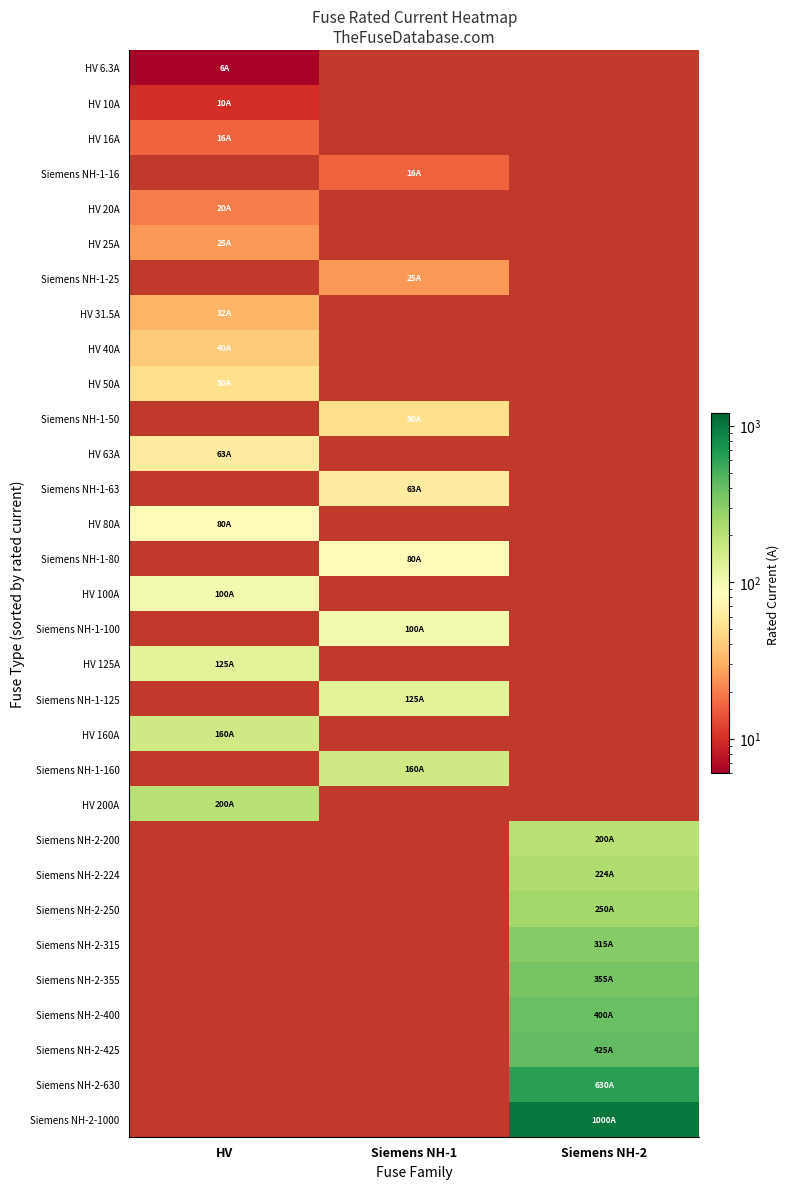

Reading left to right, what are all the values shown in this chart?

HV 6.3A: HV=6.3	Siemens NH-1=0.0	Siemens NH-2=0.0
HV 10A: HV=10.0	Siemens NH-1=0.0	Siemens NH-2=0.0
HV 16A: HV=16.0	Siemens NH-1=0.0	Siemens NH-2=0.0
Siemens NH-1-16: HV=0.0	Siemens NH-1=16.0	Siemens NH-2=0.0
HV 20A: HV=20.0	Siemens NH-1=0.0	Siemens NH-2=0.0
HV 25A: HV=25.0	Siemens NH-1=0.0	Siemens NH-2=0.0
Siemens NH-1-25: HV=0.0	Siemens NH-1=25.0	Siemens NH-2=0.0
HV 31.5A: HV=31.5	Siemens NH-1=0.0	Siemens NH-2=0.0
HV 40A: HV=40.0	Siemens NH-1=0.0	Siemens NH-2=0.0
HV 50A: HV=50.0	Siemens NH-1=0.0	Siemens NH-2=0.0
Siemens NH-1-50: HV=0.0	Siemens NH-1=50.0	Siemens NH-2=0.0
HV 63A: HV=63.0	Siemens NH-1=0.0	Siemens NH-2=0.0
Siemens NH-1-63: HV=0.0	Siemens NH-1=63.0	Siemens NH-2=0.0
HV 80A: HV=80.0	Siemens NH-1=0.0	Siemens NH-2=0.0
Siemens NH-1-80: HV=0.0	Siemens NH-1=80.0	Siemens NH-2=0.0
HV 100A: HV=100.0	Siemens NH-1=0.0	Siemens NH-2=0.0
Siemens NH-1-100: HV=0.0	Siemens NH-1=100.0	Siemens NH-2=0.0
HV 125A: HV=125.0	Siemens NH-1=0.0	Siemens NH-2=0.0
Siemens NH-1-125: HV=0.0	Siemens NH-1=125.0	Siemens NH-2=0.0
HV 160A: HV=160.0	Siemens NH-1=0.0	Siemens NH-2=0.0
Siemens NH-1-160: HV=0.0	Siemens NH-1=160.0	Siemens NH-2=0.0
HV 200A: HV=200.0	Siemens NH-1=0.0	Siemens NH-2=0.0
Siemens NH-2-200: HV=0.0	Siemens NH-1=0.0	Siemens NH-2=200.0
Siemens NH-2-224: HV=0.0	Siemens NH-1=0.0	Siemens NH-2=224.0
Siemens NH-2-250: HV=0.0	Siemens NH-1=0.0	Siemens NH-2=250.0
Siemens NH-2-315: HV=0.0	Siemens NH-1=0.0	Siemens NH-2=315.0
Siemens NH-2-355: HV=0.0	Siemens NH-1=0.0	Siemens NH-2=355.0
Siemens NH-2-400: HV=0.0	Siemens NH-1=0.0	Siemens NH-2=400.0
Siemens NH-2-425: HV=0.0	Siemens NH-1=0.0	Siemens NH-2=425.0
Siemens NH-2-630: HV=0.0	Siemens NH-1=0.0	Siemens NH-2=630.0
Siemens NH-2-1000: HV=0.0	Siemens NH-1=0.0	Siemens NH-2=1000.0